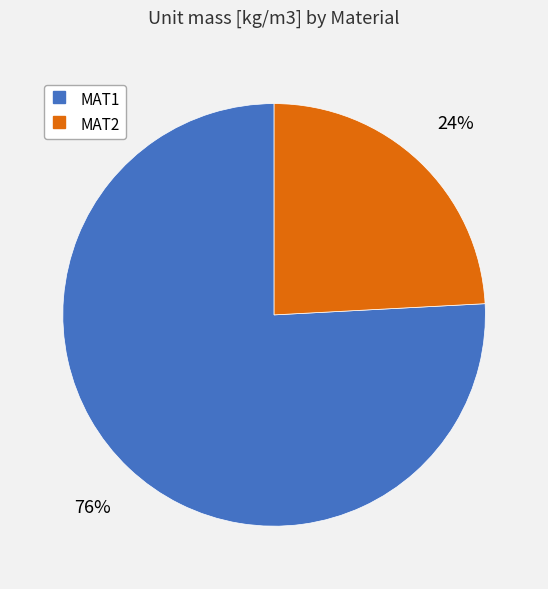

What is the largest slice in the pie chart?

MAT1